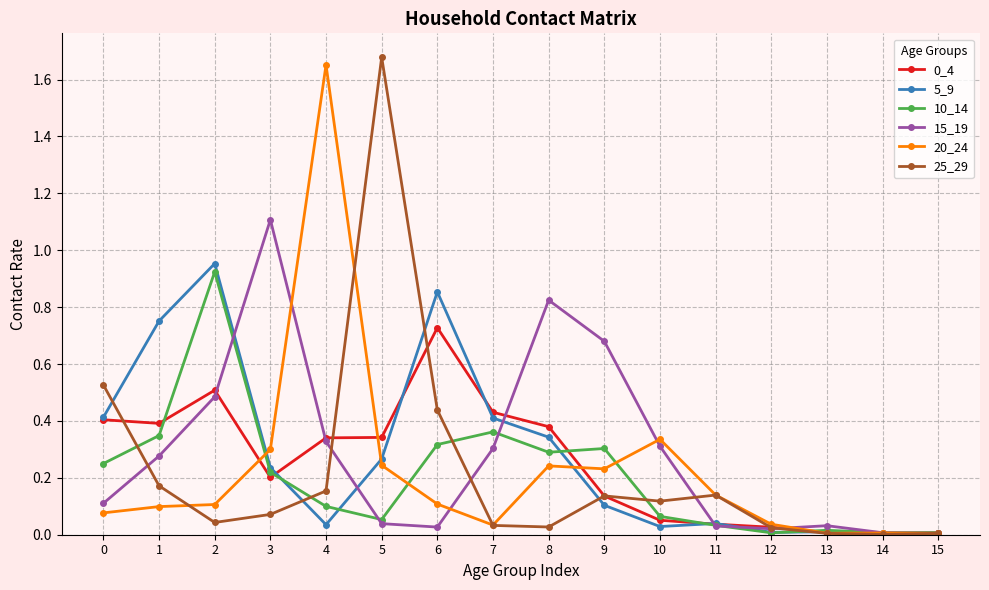

Count the number of data series in this chart.

6